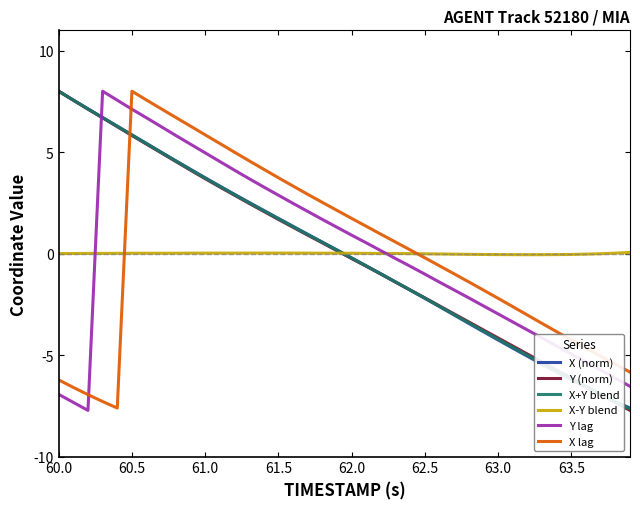

Which series ends up on top after the final intersection of X lag and X+Y blend?

X lag